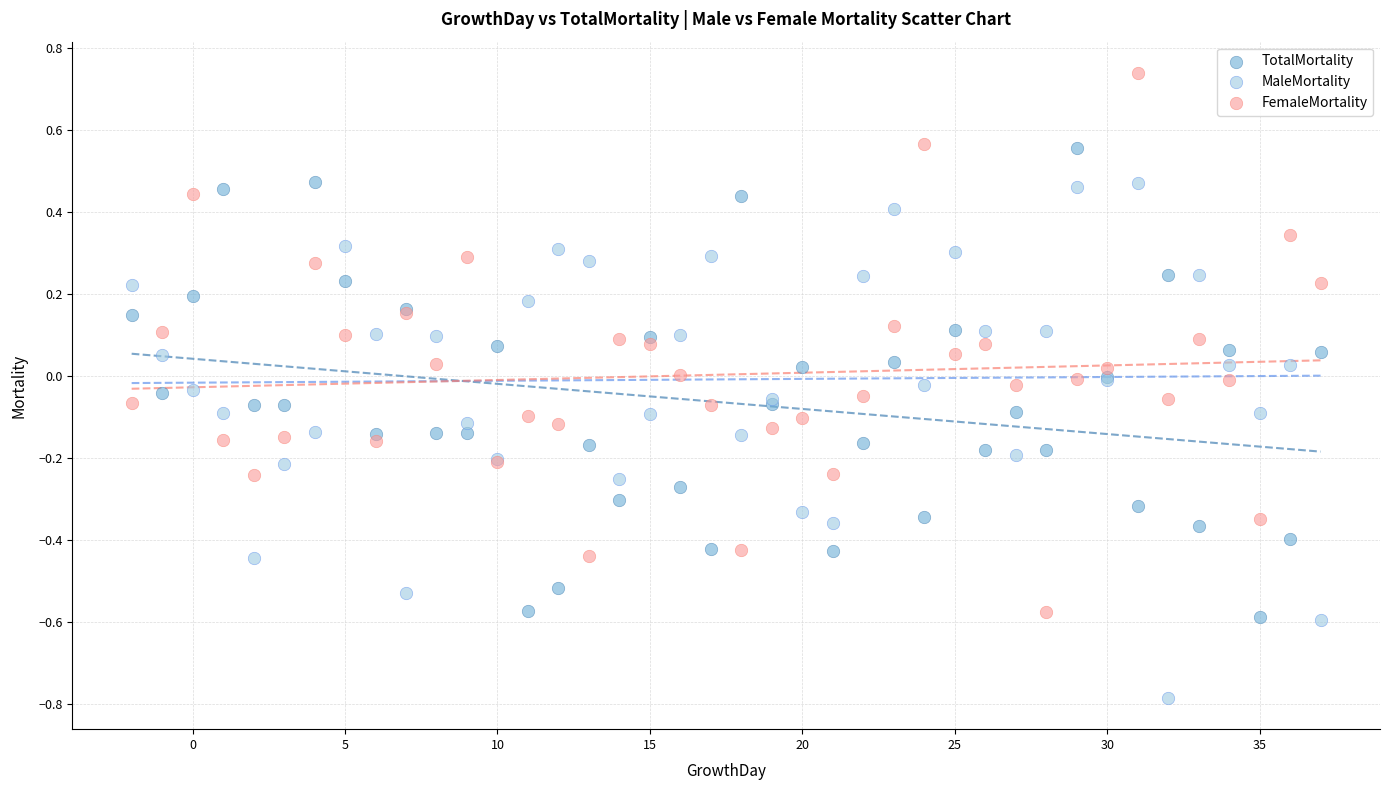

What is the X range (max minus min) for the scatter plot?

39.0